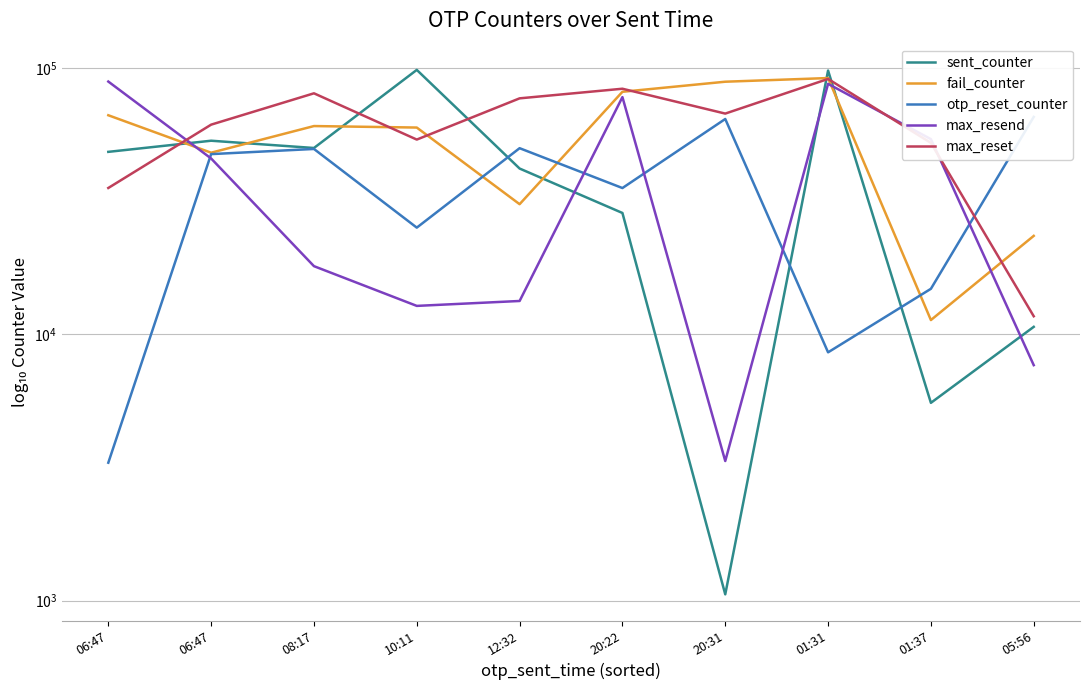

True or false: sent_counter has a value of 98401 at 10:11.

True